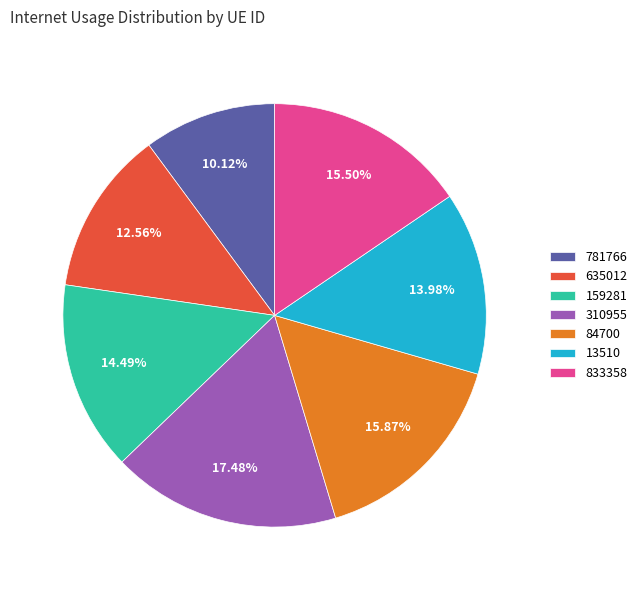

What percentage is the 84700 slice, to the nearest percent?

16%